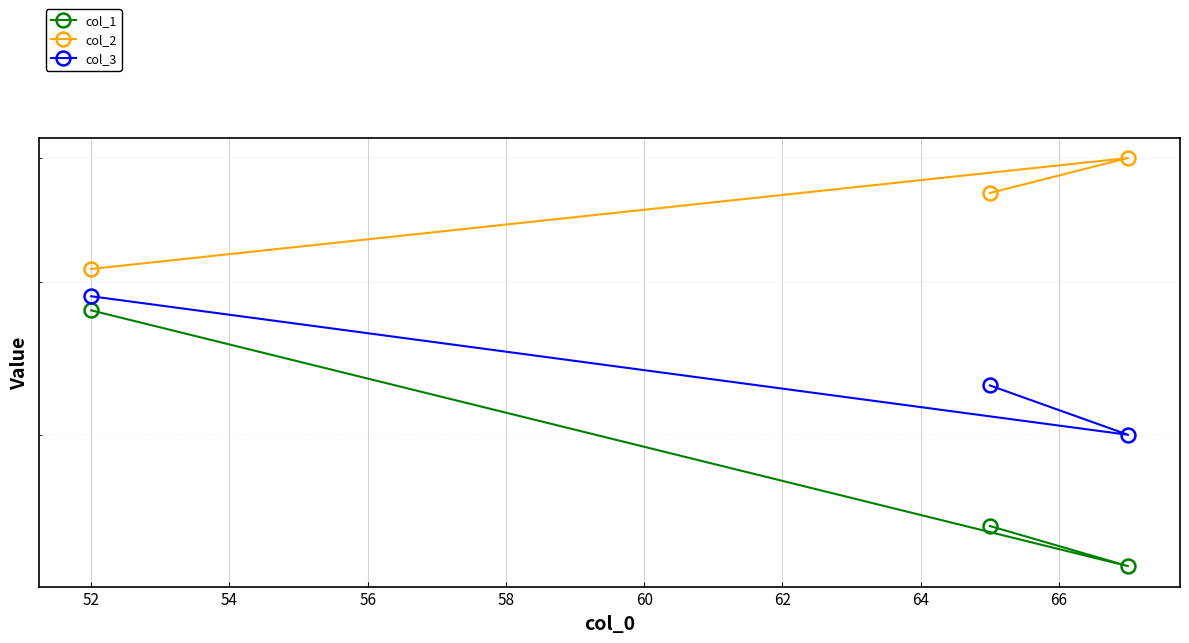

How many lines are shown in the chart?

3